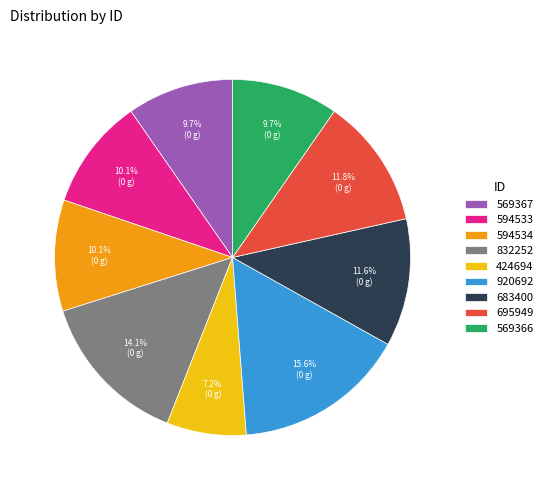

How many segments does this pie chart have?

9